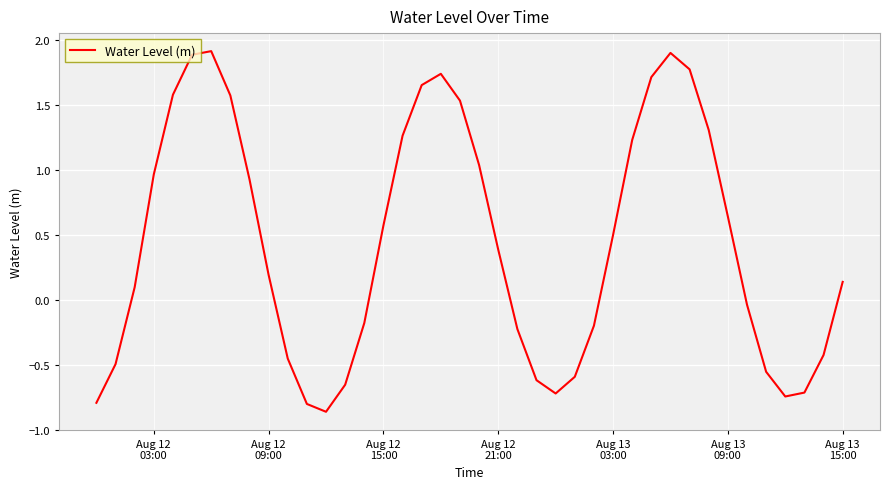

What is the greatest value displayed?

1.9